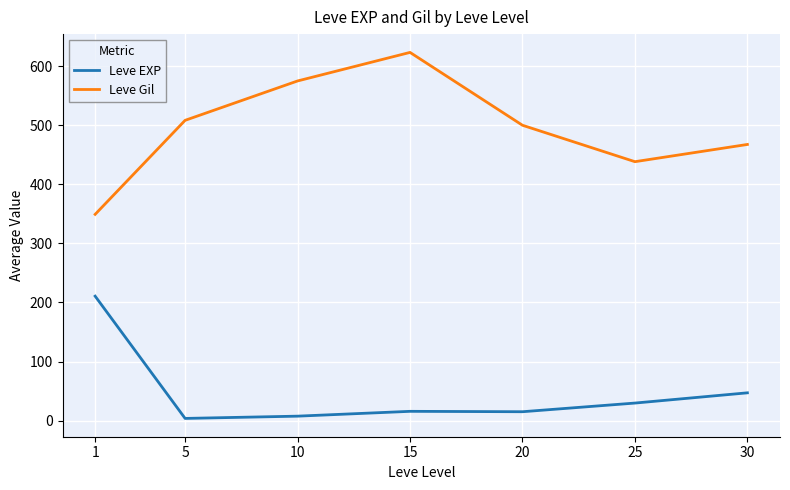

Rank the categories by Leve Gil value from highest to lowest.

15, 10, 5, 20, 30, 25, 1